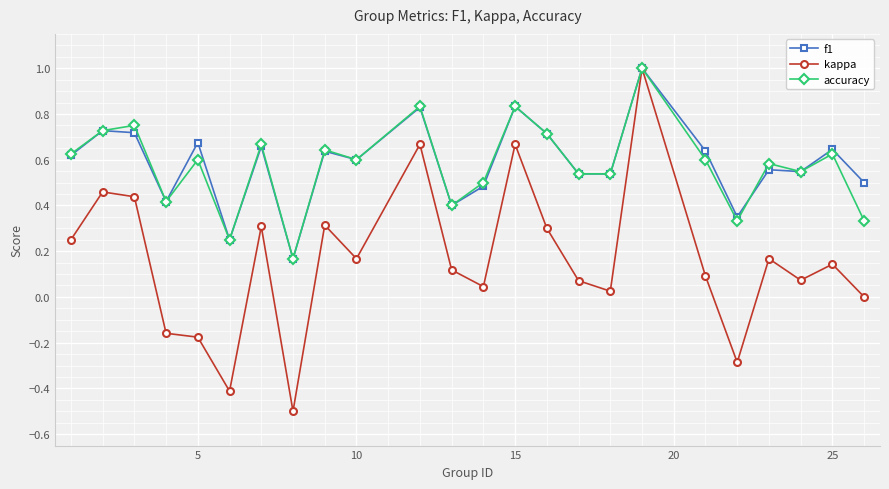

What is the minimum value shown in the chart?

-0.5